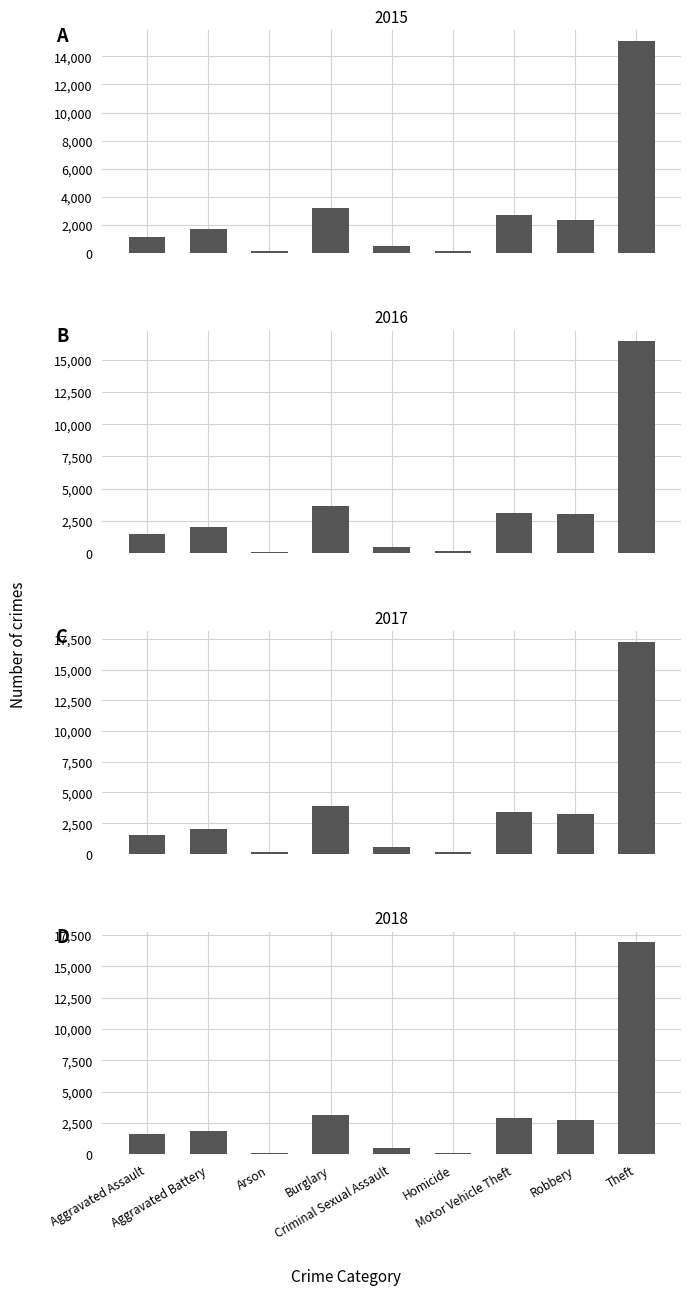

Which category has the lowest value in the 2016 series?

Arson